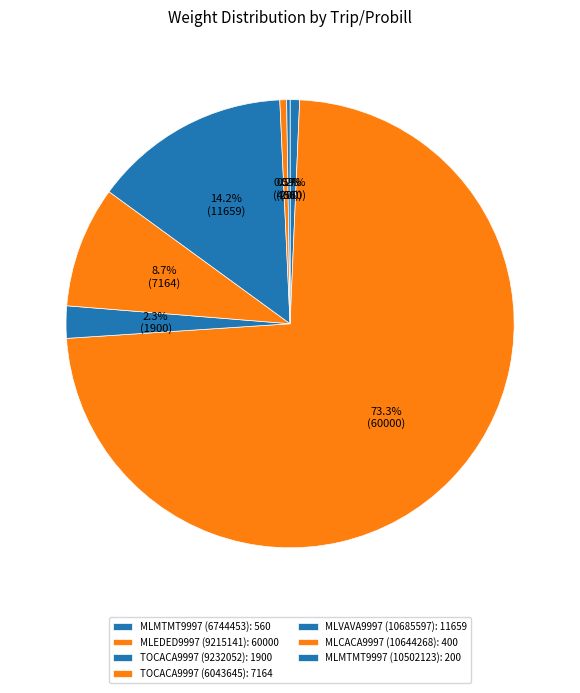

Count the number of slices in the pie.

7